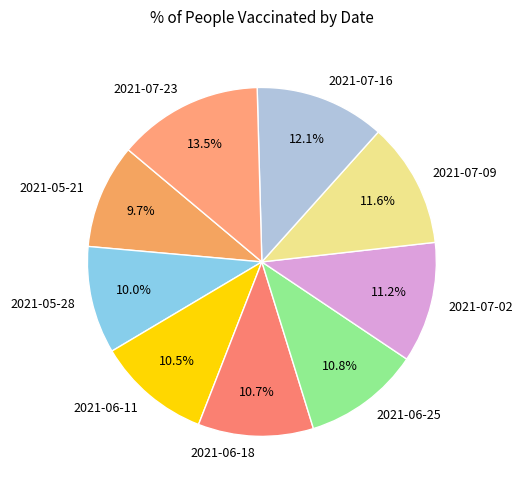

Is there any slice that represents more than half of the pie?

No